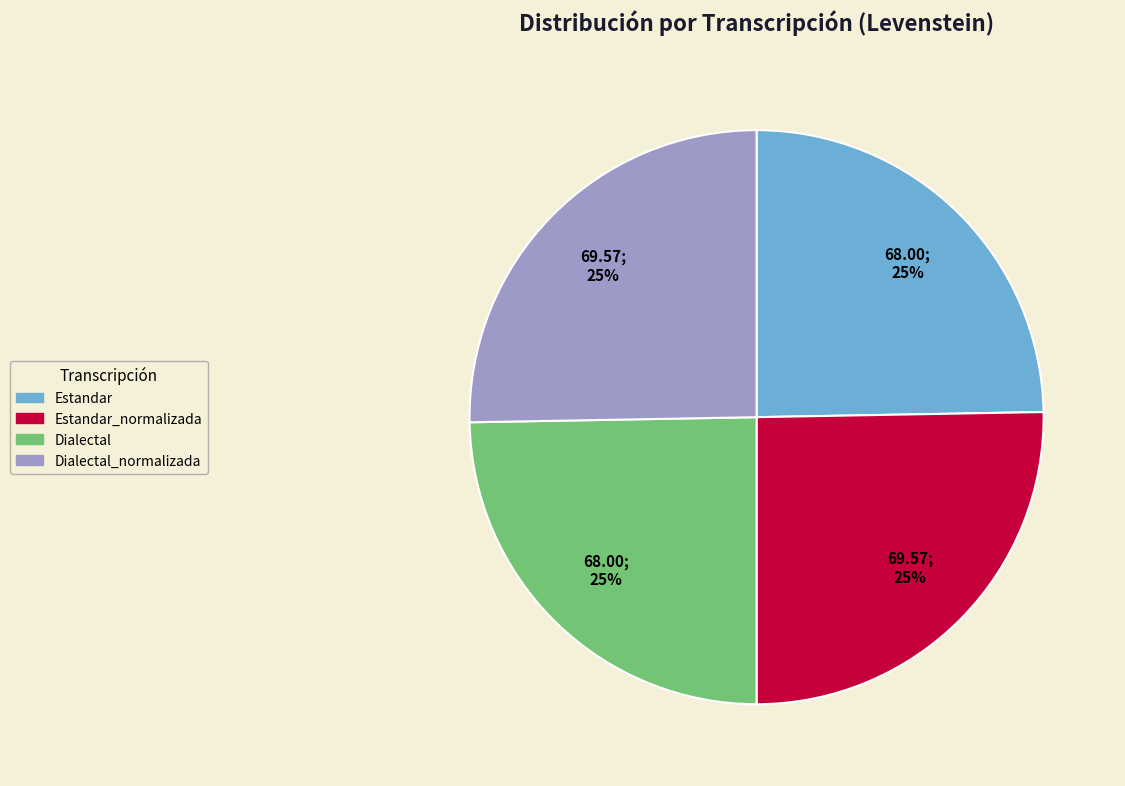

To the nearest percent, what is the average slice percentage?

25%